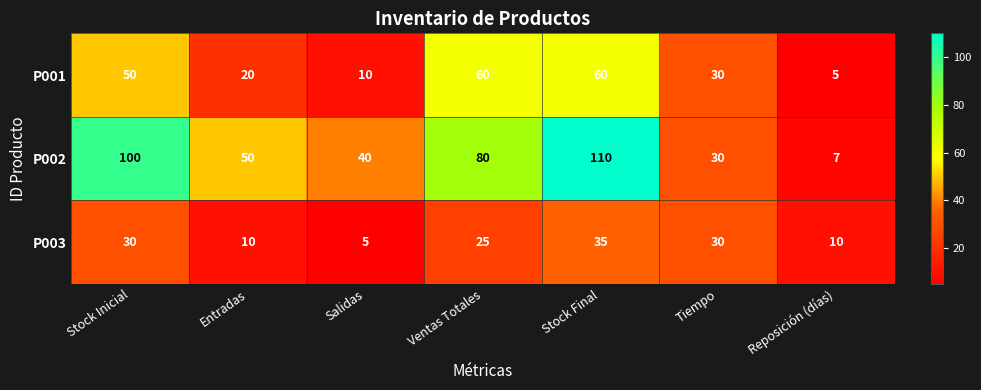

What is the spread (max minus min) of values at Stock Inicial?

70